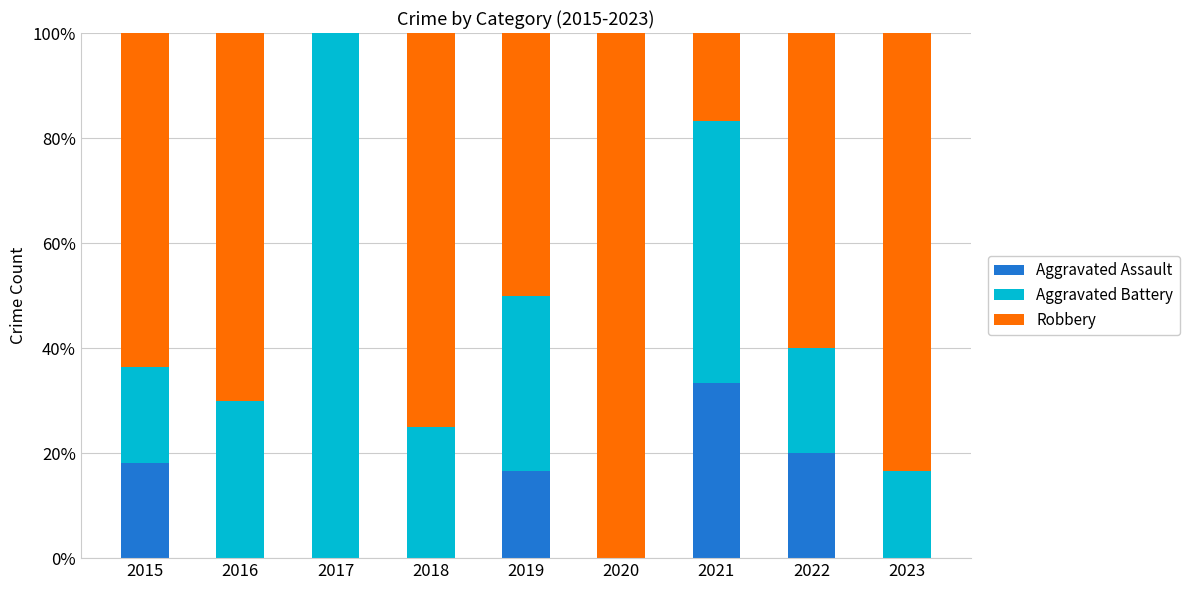

True or false: Aggravated Assault has a value of 15.0 at 2020.

False